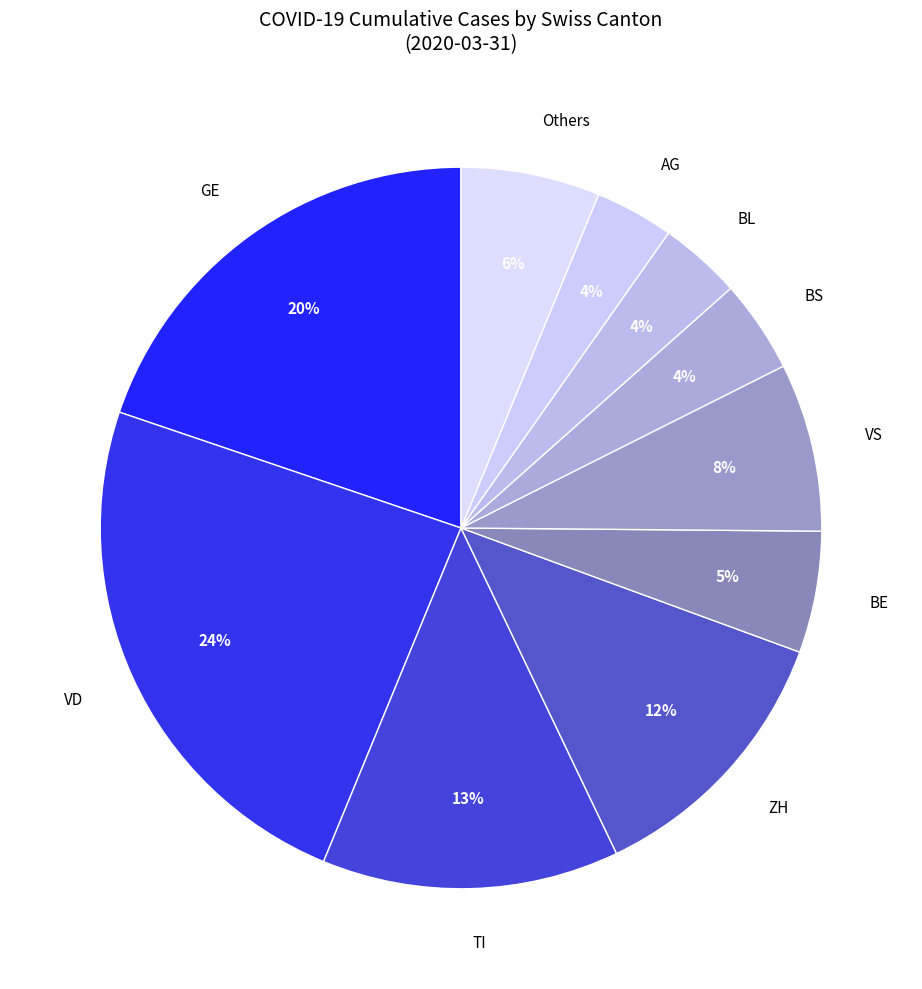

What percentage is the BL slice, to the nearest percent?

4%